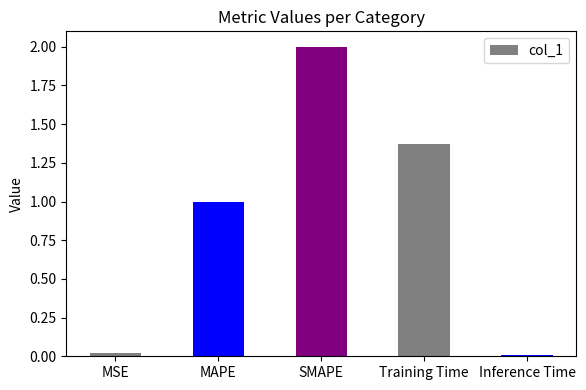

What is the difference between the maximum and minimum values?

2.0